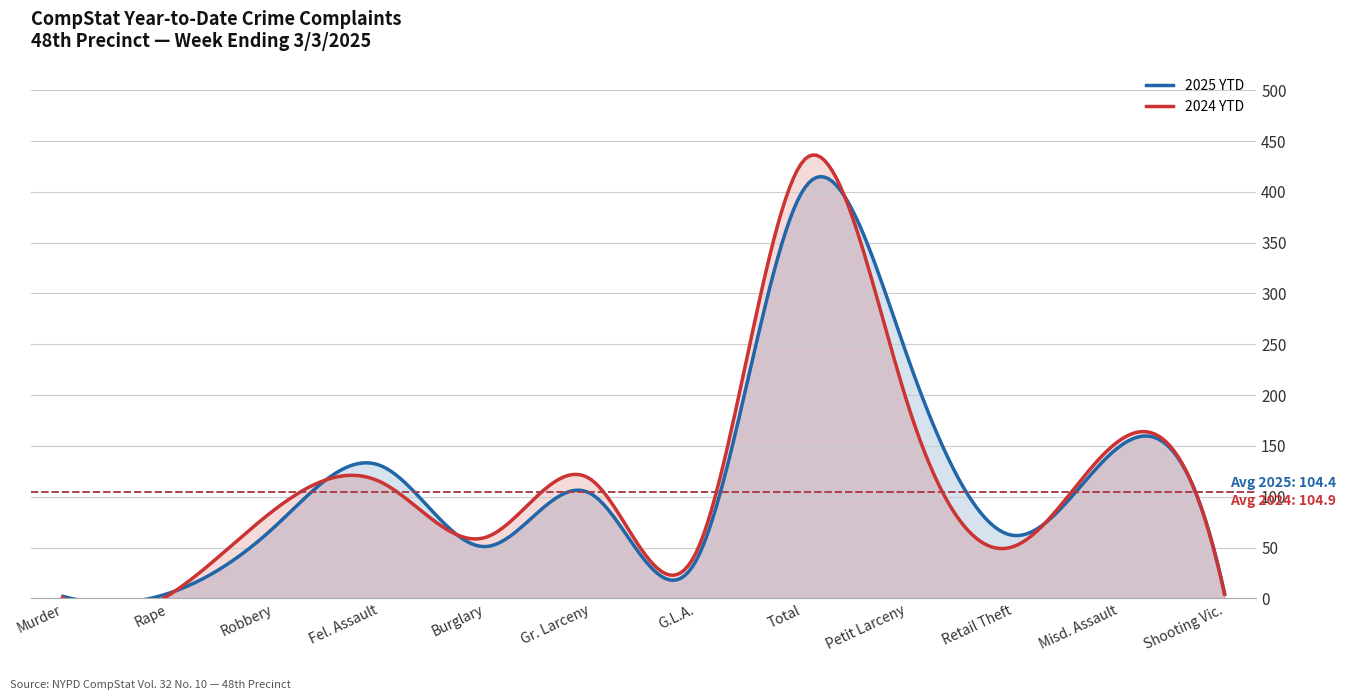

True or false: 2024 YTD has more than 2 points higher than both neighbors.

True